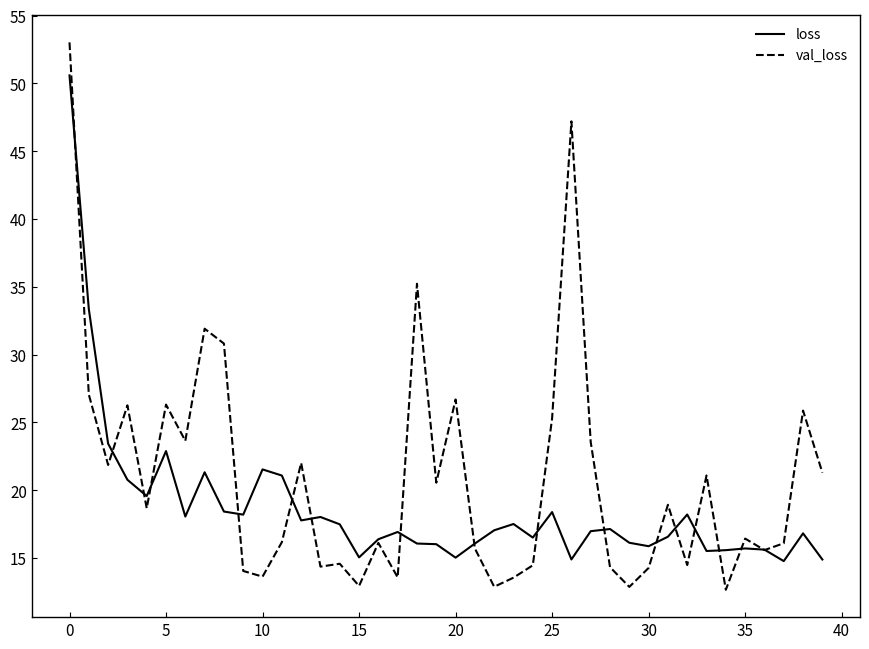

Which series has the widest spread of values?

val_loss